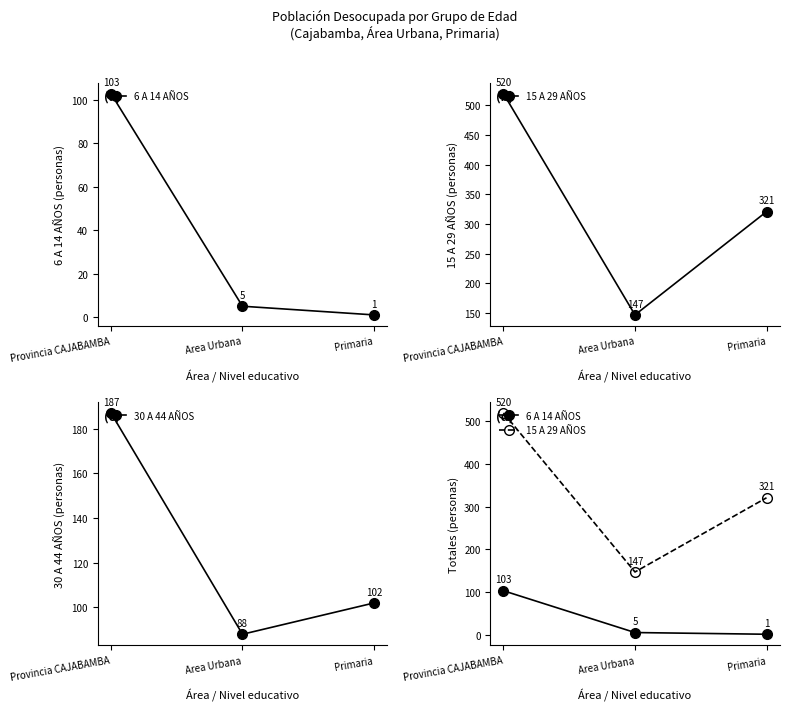

Reading left to right, extract all data points from this chart.

6 A 14 AÑOS: 103	5	1
15 A 29 AÑOS: 520	147	321
30 A 44 AÑOS: 187	88	102